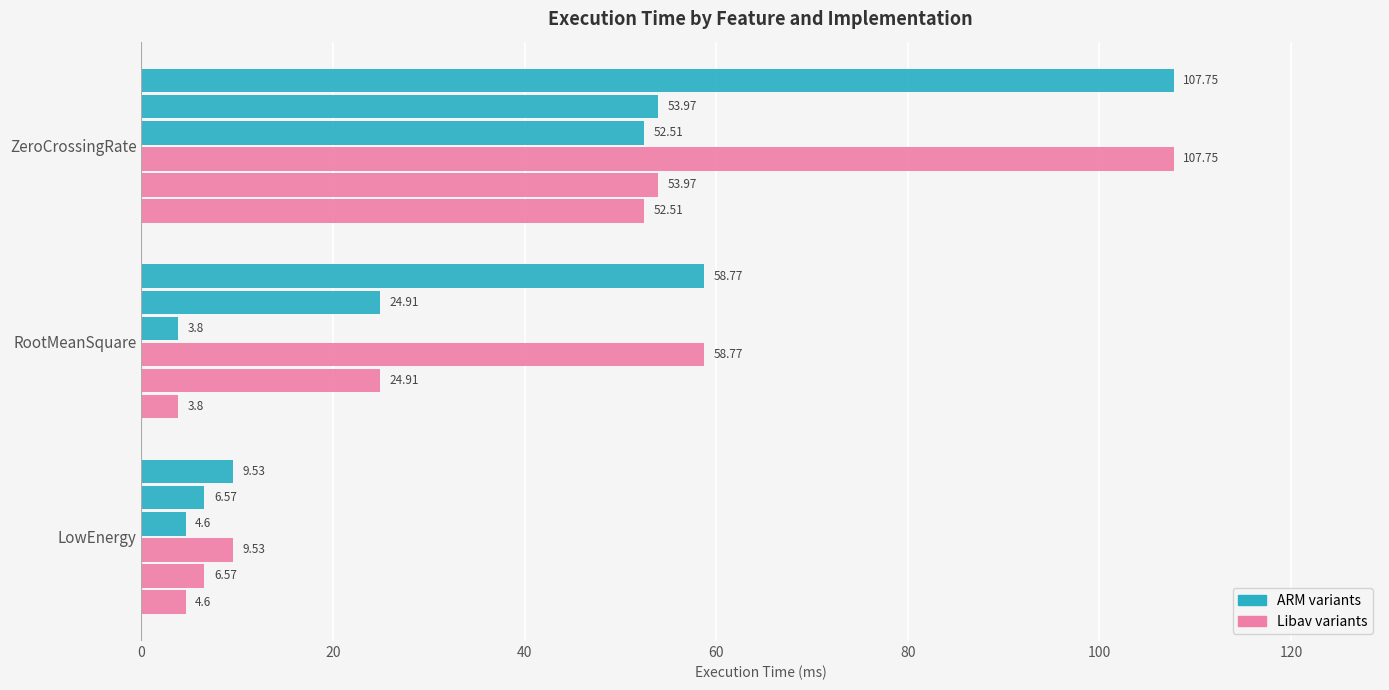

Count the number of categories in the chart.

3